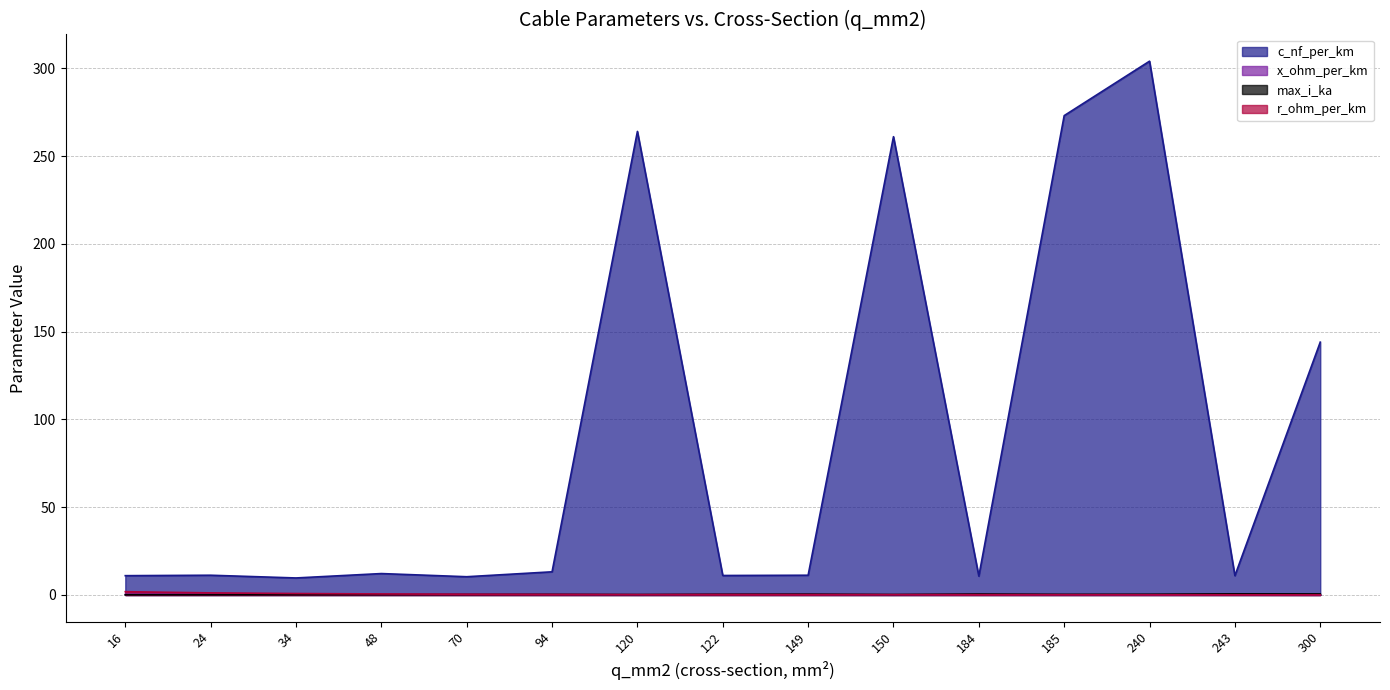

Count the number of data series in this chart.

4